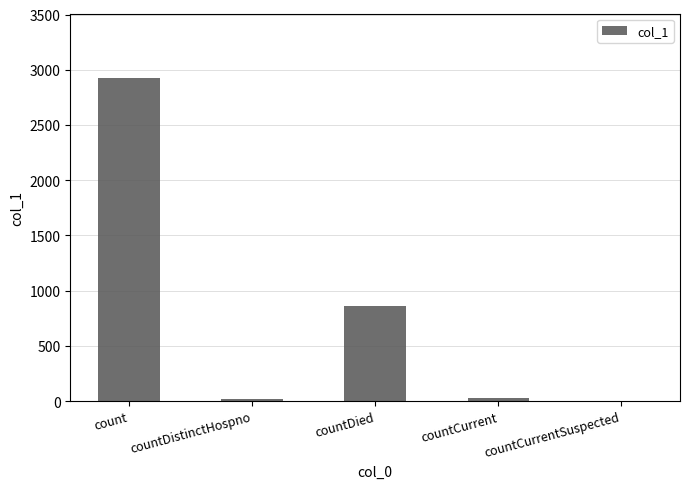

What is the maximum value shown in the chart?

2923